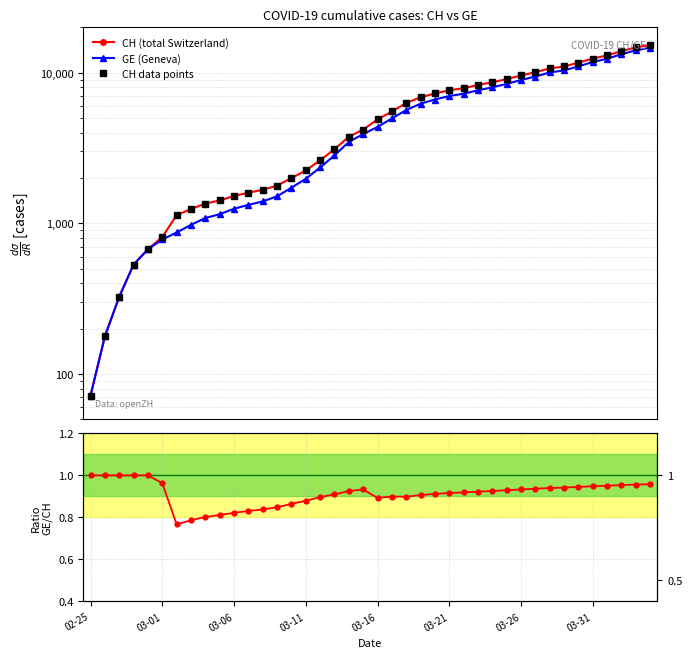

True or false: CH (total Switzerland) and GE/CH ratio intersect in this chart.

False